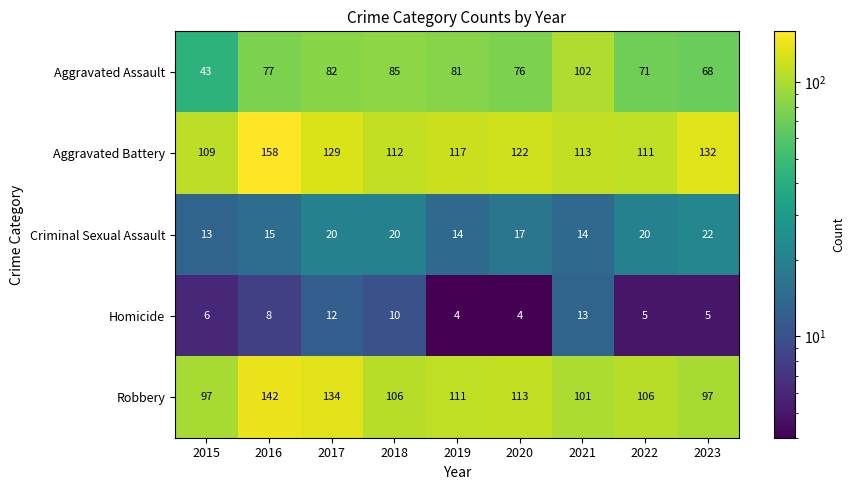

Rank the series by their maximum value, from highest to lowest.

Aggravated Battery, Robbery, Aggravated Assault, Criminal Sexual Assault, Homicide